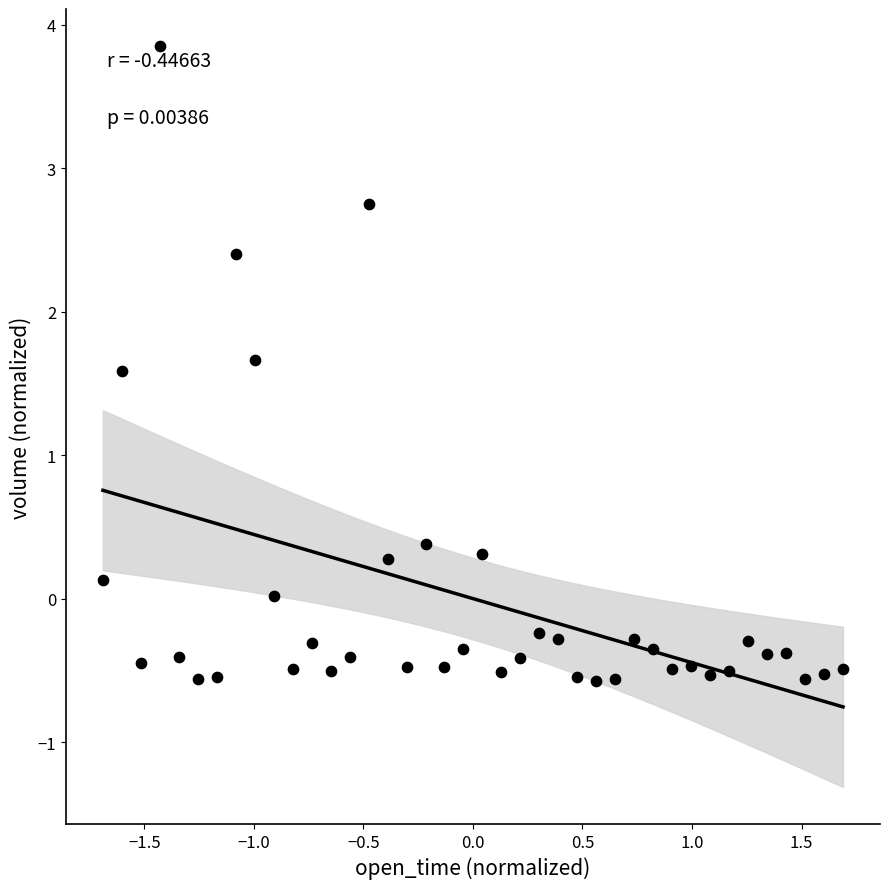

What is the range of X values (max minus min)?

3.4